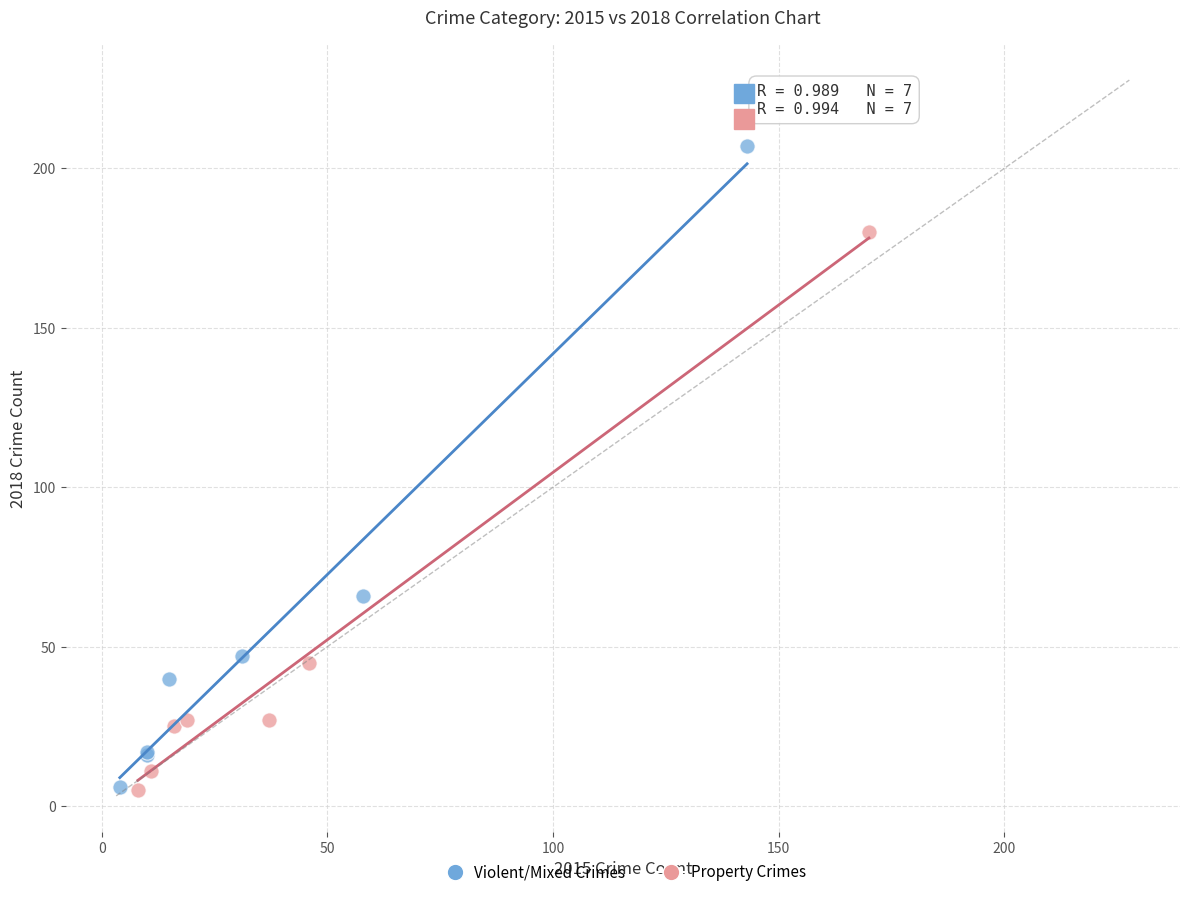

What are all the series names shown in the legend?

Violent/Mixed Crimes, Property Crimes